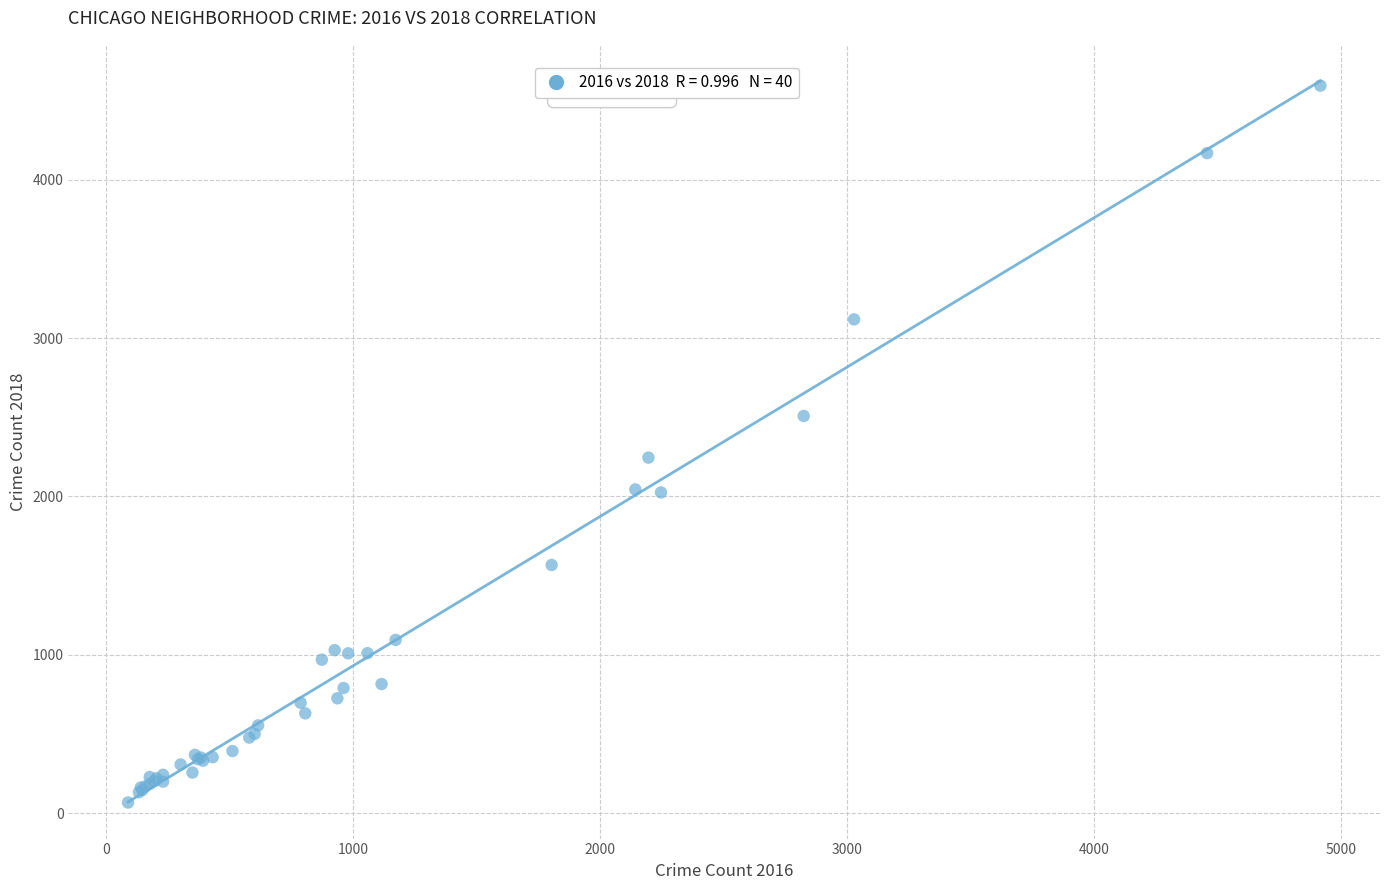

What Y value in the scatter plot is closest to 2330?

2245